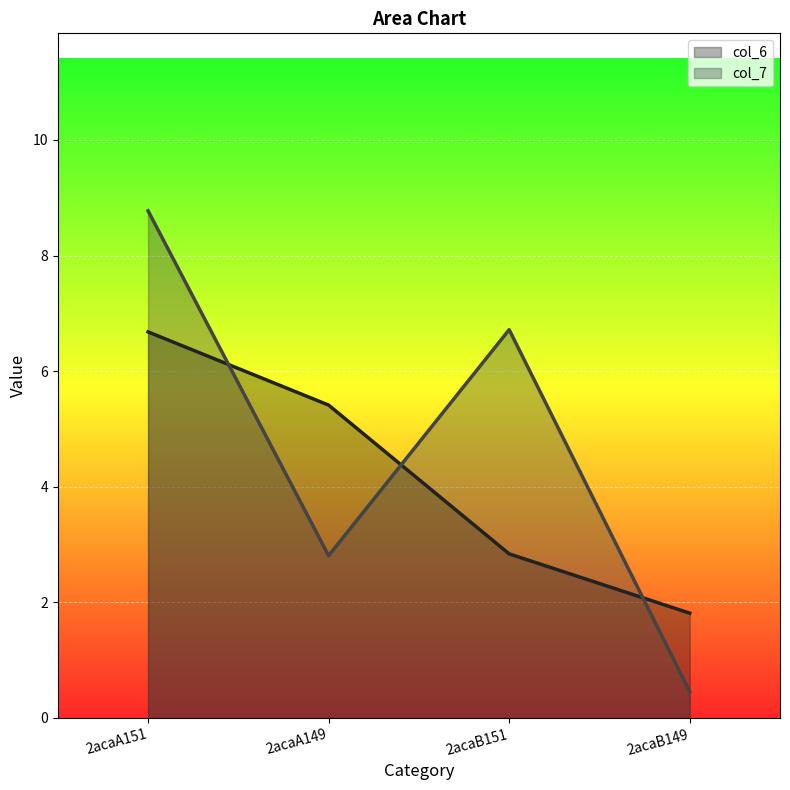

Which series has the largest range (max minus min)?

col_7